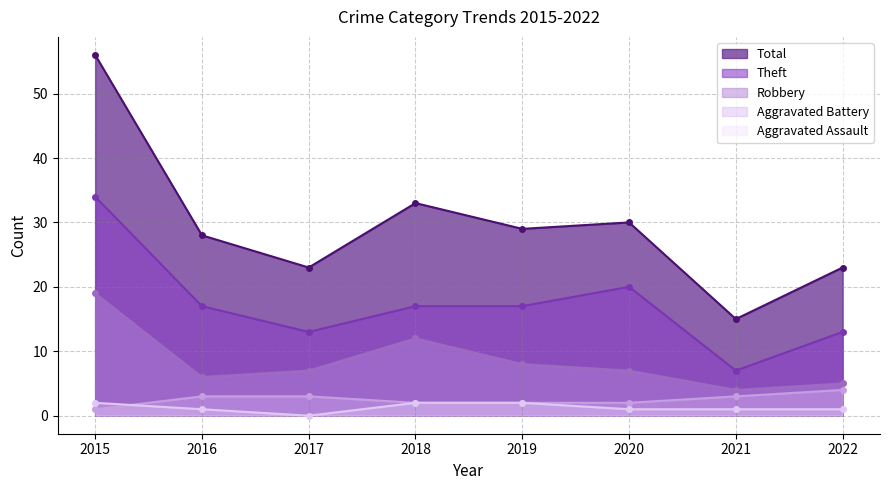

How many interior local peaks does the Total series have?

2